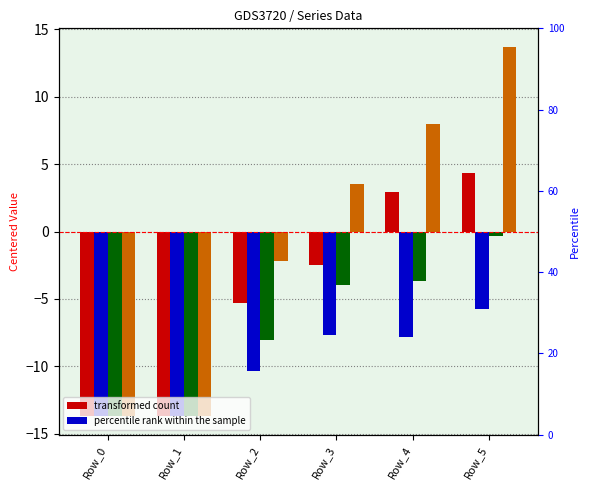

At which label does series 1 first exceed -2?

Row_4